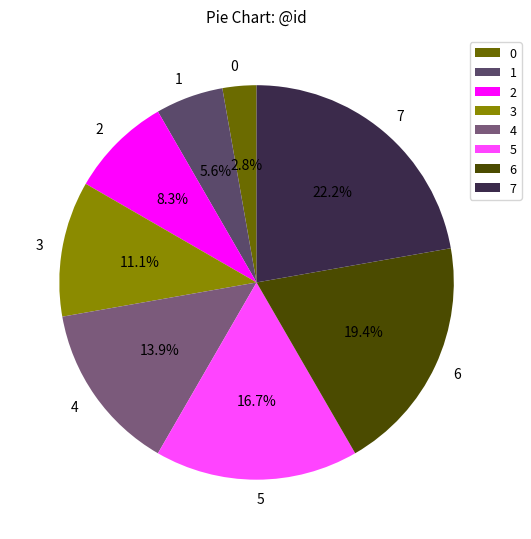

Do 2 and 0 together represent more than half of the pie?

No